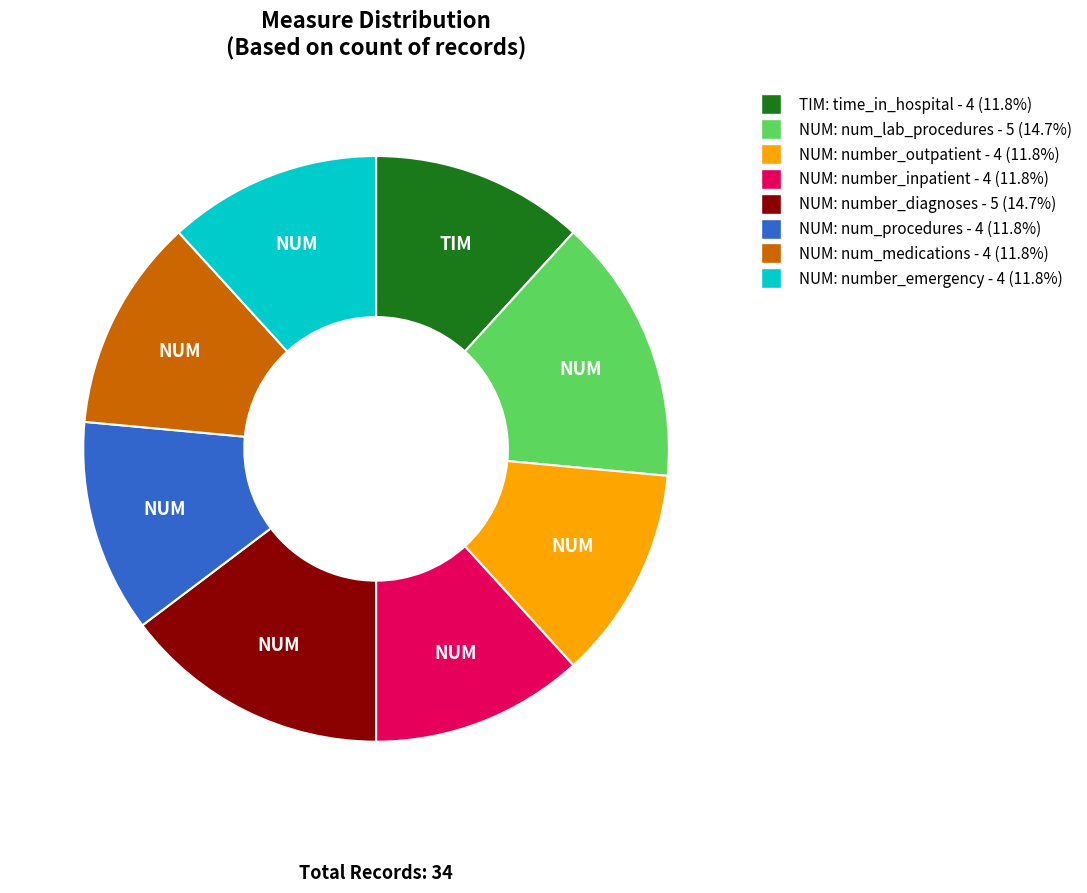

Does NUM: number_emergency - 4 (11.8%) account for over 50% of the chart?

No